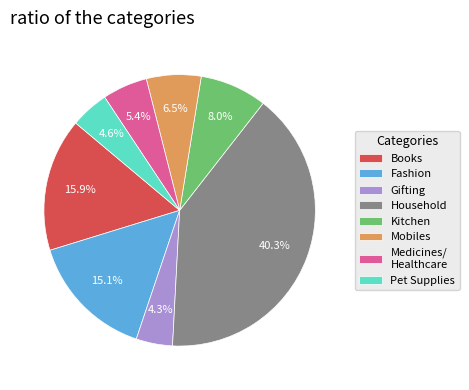

What percentage is NOT represented by Fashion?

84.9%